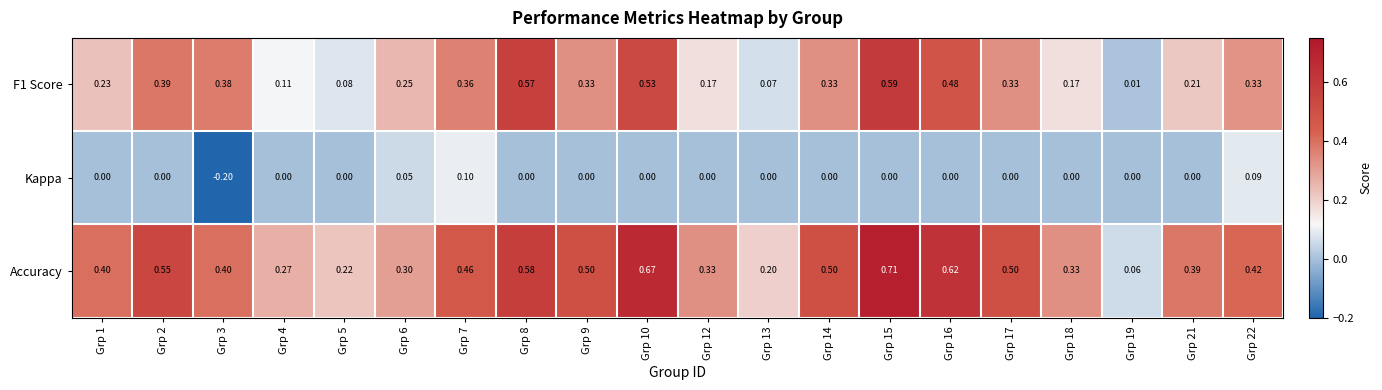

Is the value of Kappa at Grp 1 greater than the value of F1 Score at Grp 6?

No